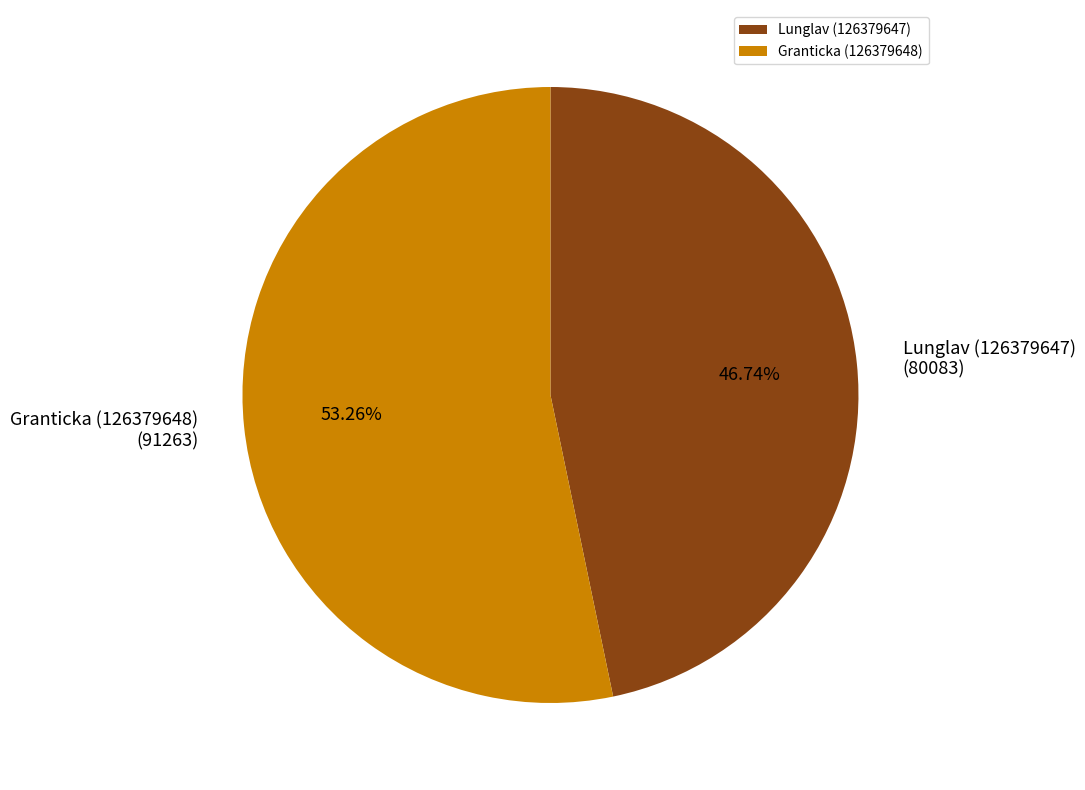

What percentage is the Lunglav (126379647) slice, to the nearest percent?

47%